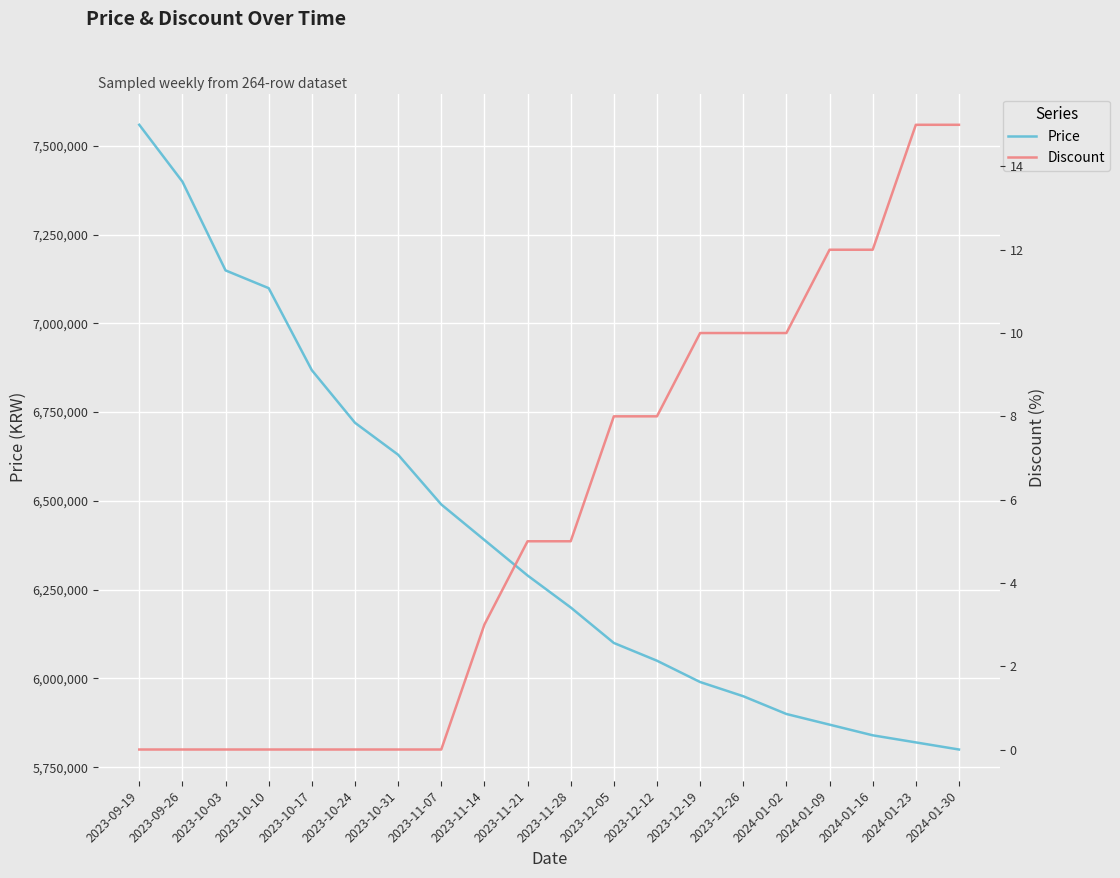

What position from the right is 2023-11-07?

13